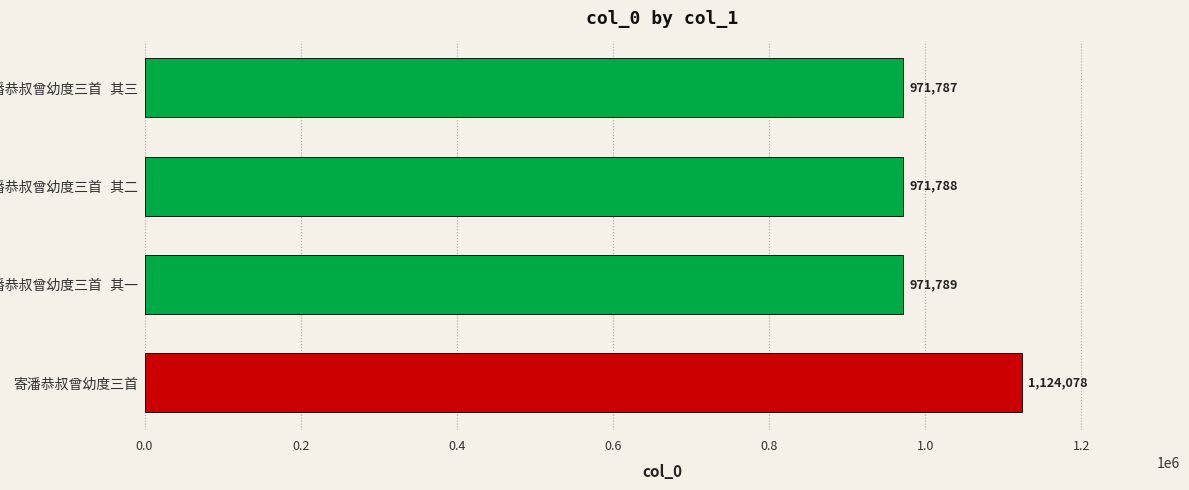

Does the chart contain any negative values?

No